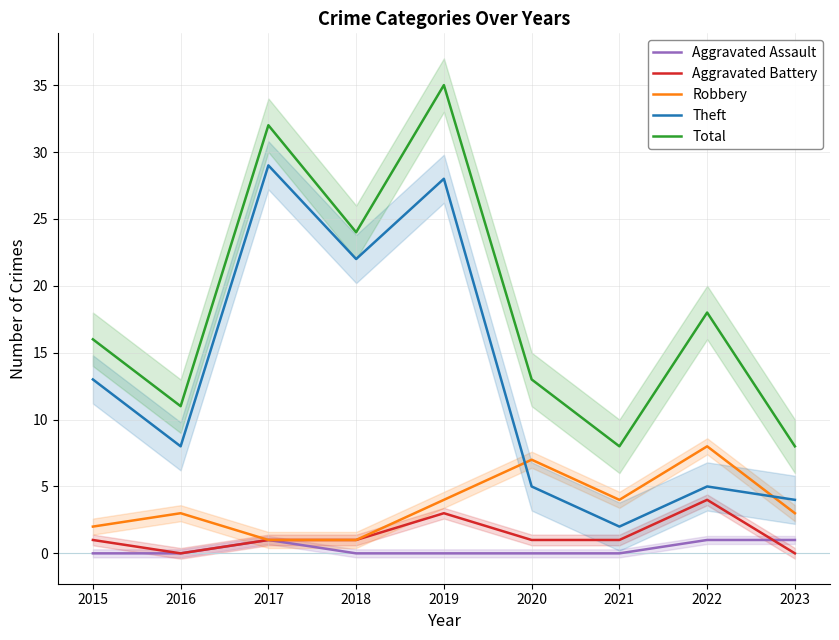

What is the difference between the highest and lowest values at 2019?

35